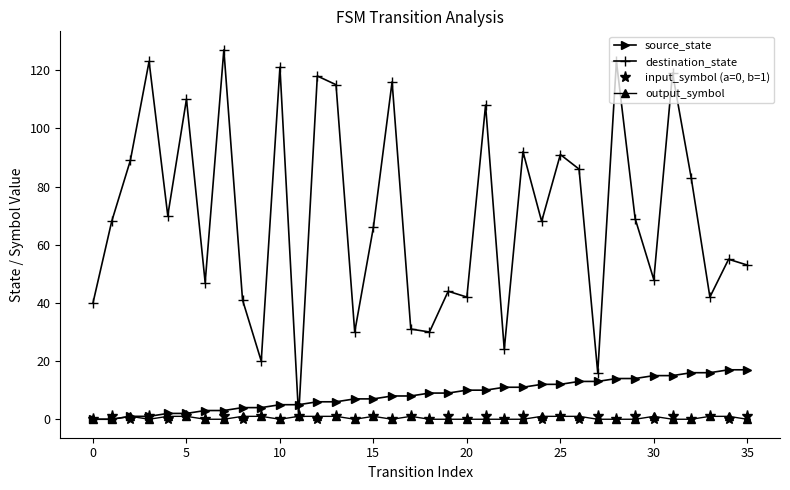

True or false: destination_state has more than 1 points higher than both neighbors.

True